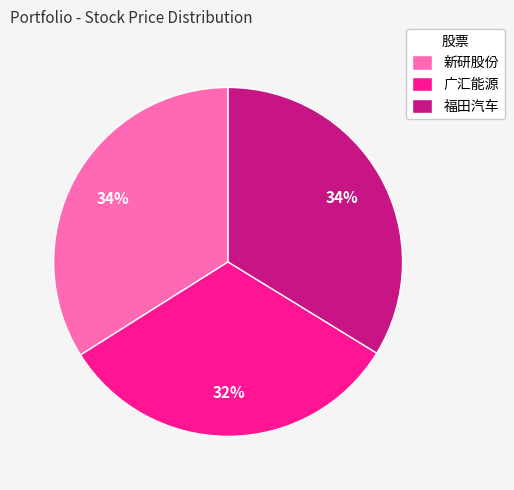

What is the ratio of the value at 新研股份 to the value at 广汇能源?

1.1